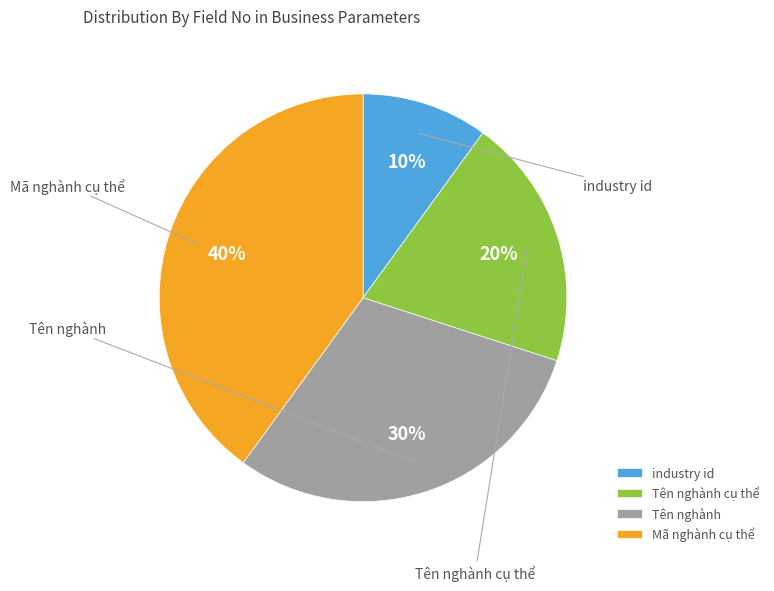

To the nearest percent, what is the difference between the Mã nghành cụ thể and Tên nghành cụ thể slice percentages?

20%